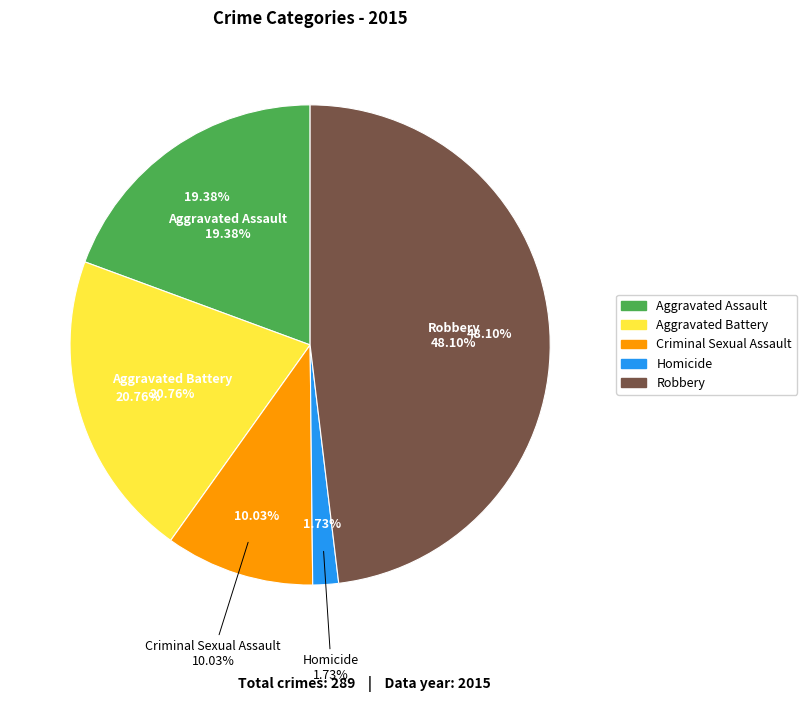

What percentage is NOT represented by Aggravated Battery?

79.2%